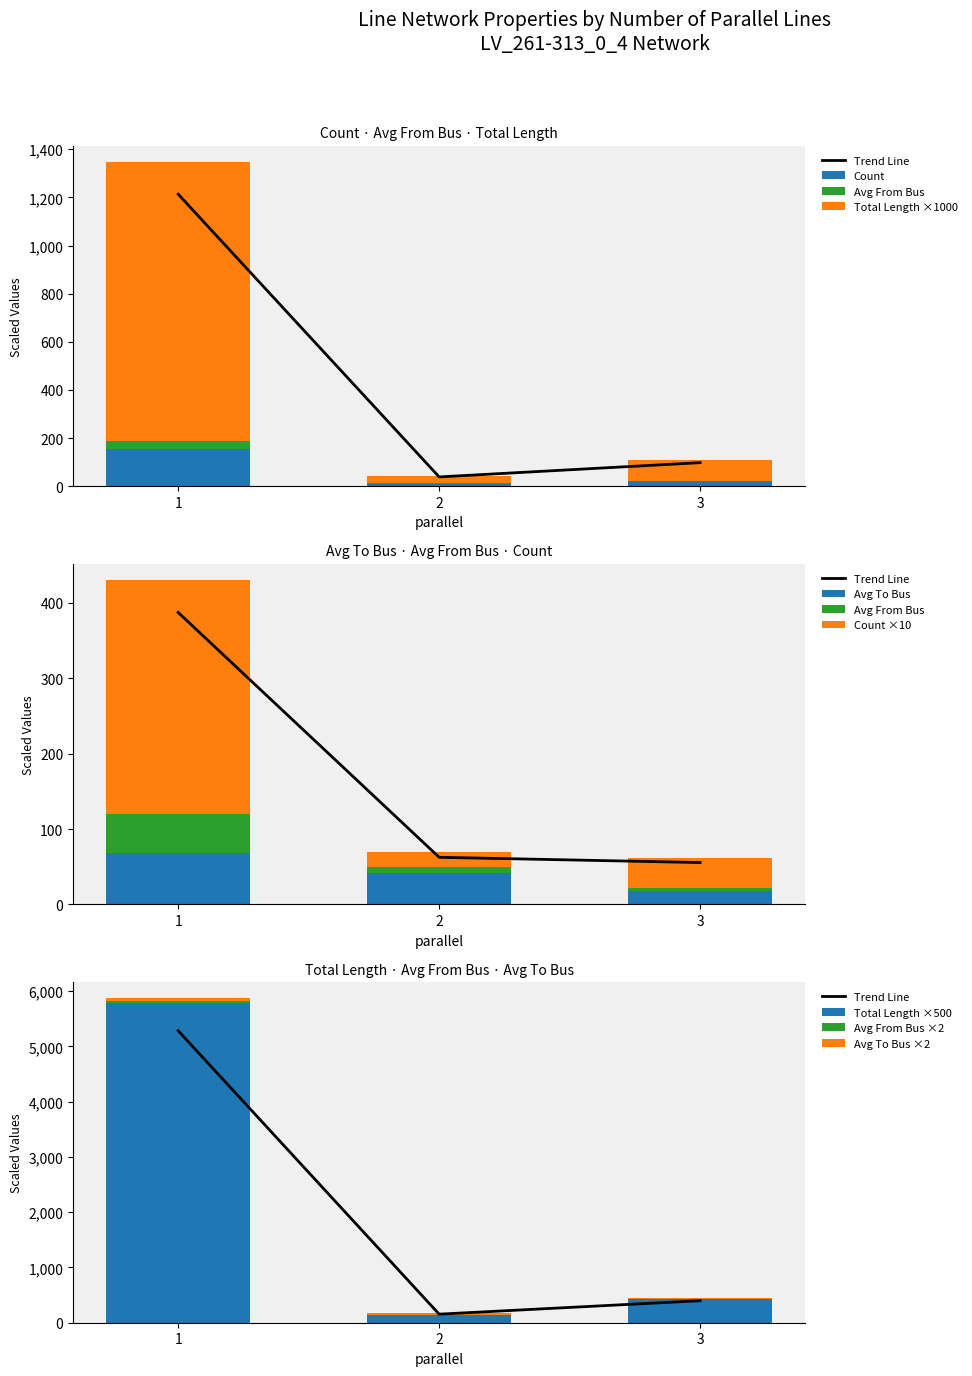

The value of Total Length ×500 at 3 is 727.7. True or false?

False